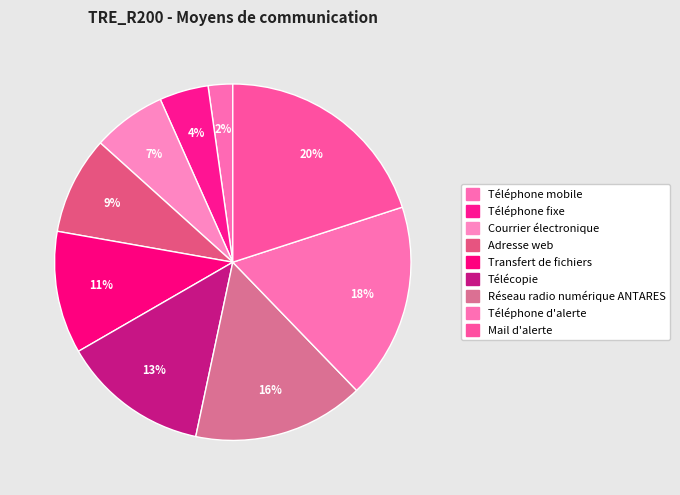

How many segments does this pie chart have?

9